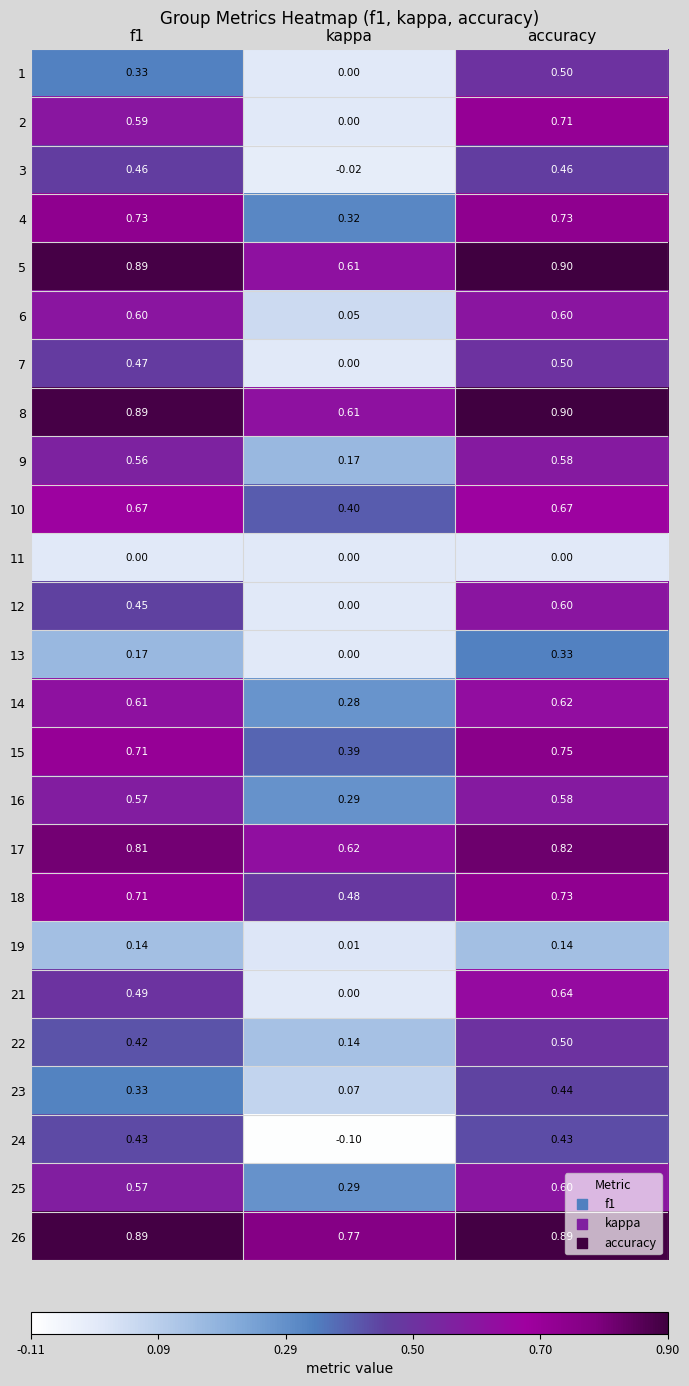

What is the difference between the highest and lowest values at kappa?

0.9